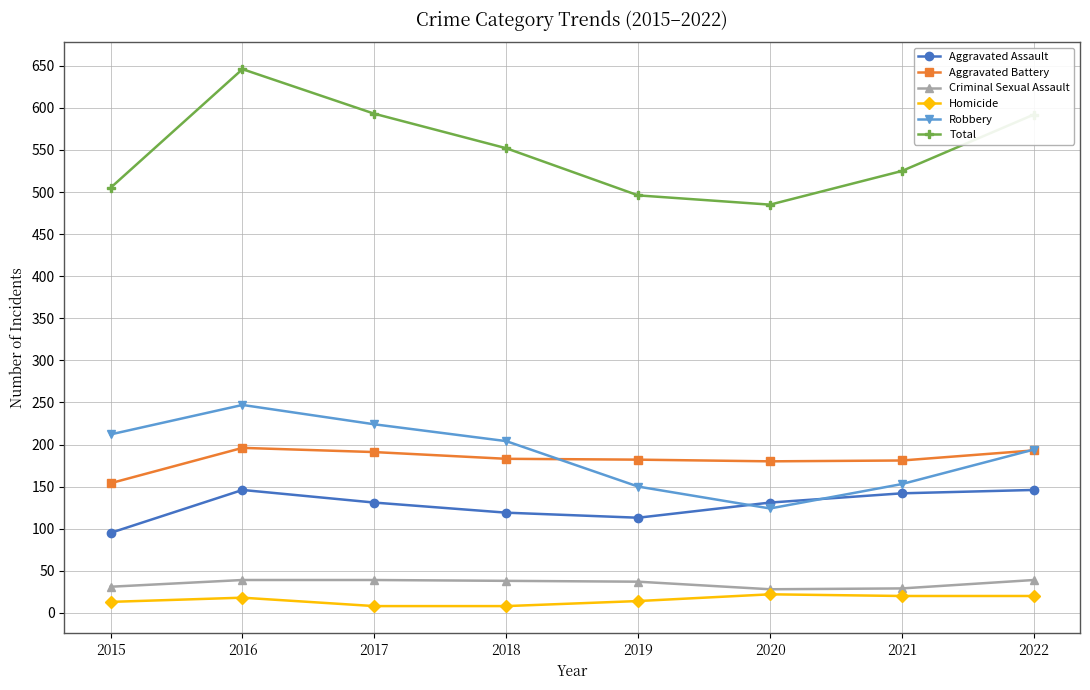

Is it true that Robbery equals 375 at 2017?

False